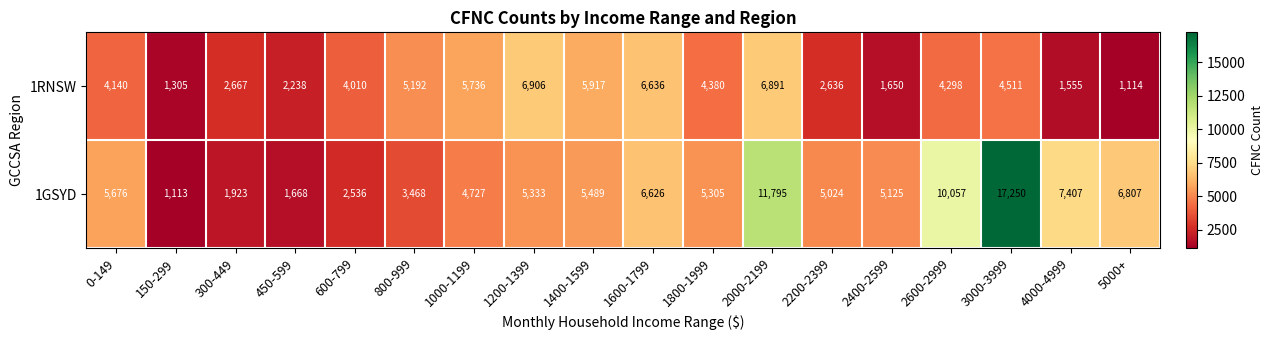

What is the total value across all series at 600-799?

6546